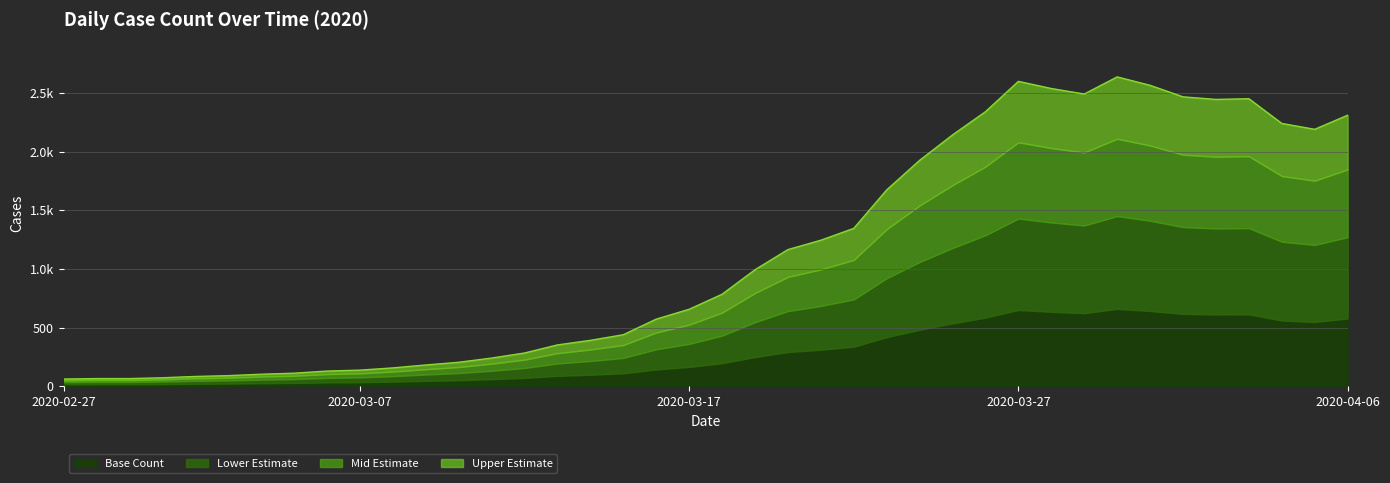

How many interior local peaks (higher than both neighbors) does the data have?

3